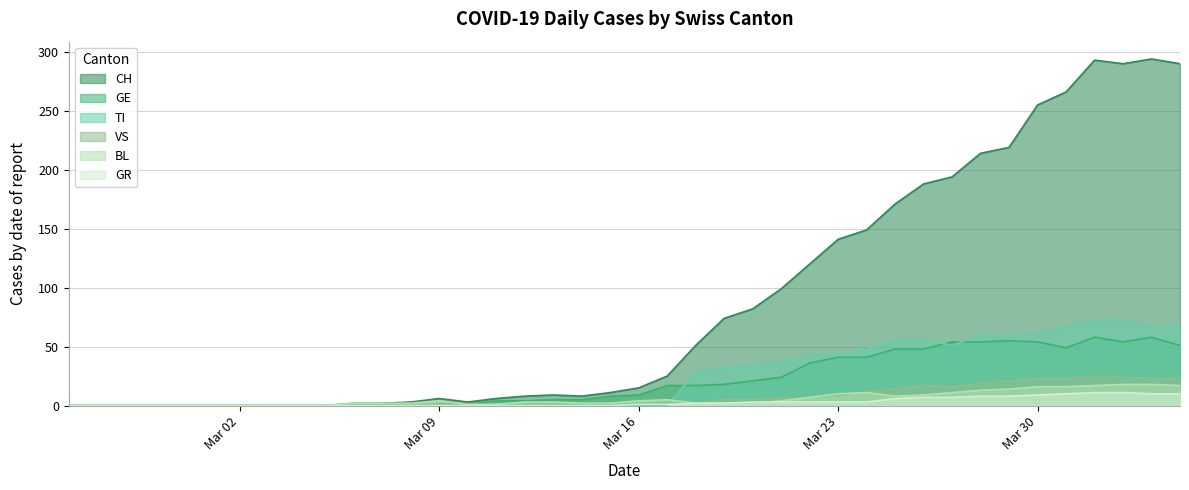

True or false: GE has more than 2 points higher than both neighbors.

True